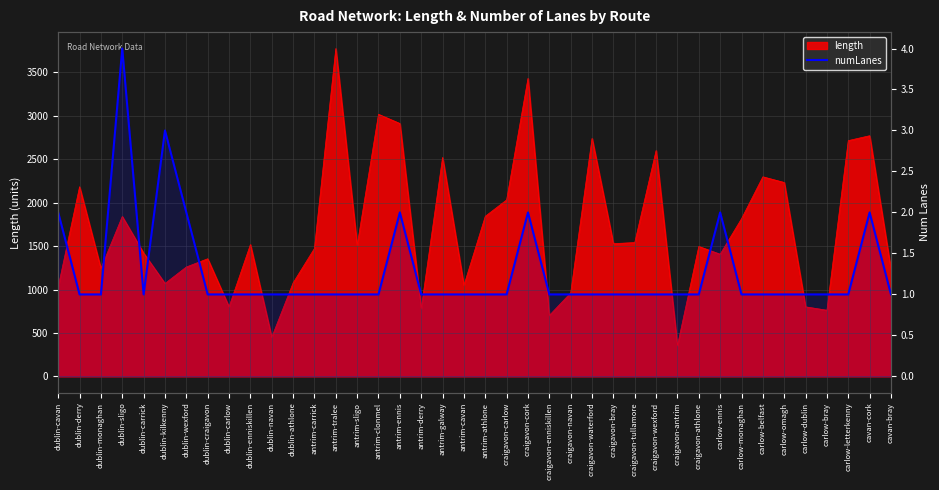

Count the number of values greater than 1.

8